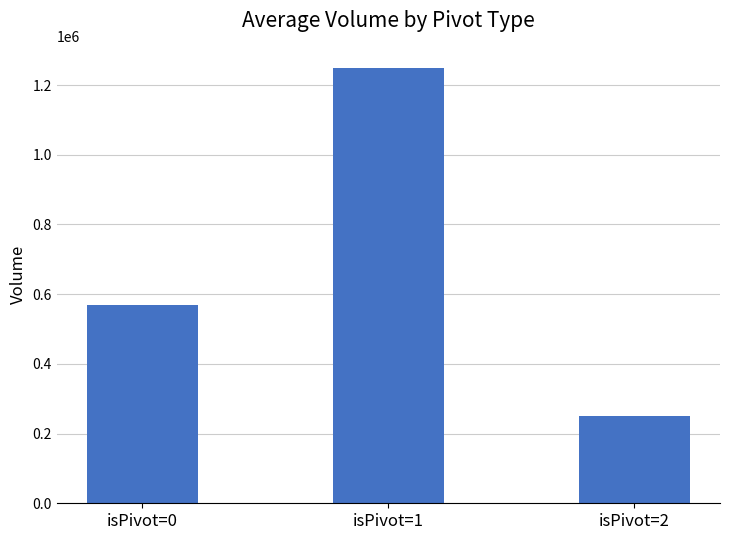

What is the change in value from isPivot=1 to isPivot=2?

-999334